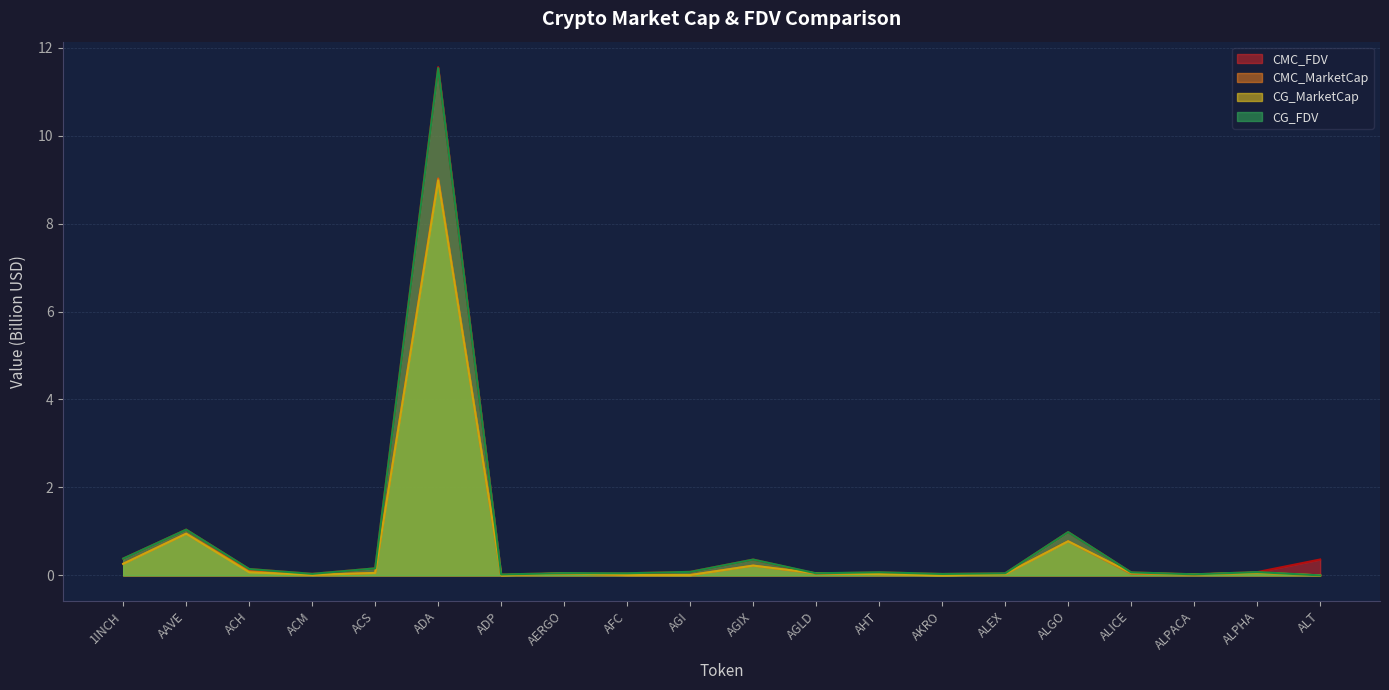

Is it true that CMC_MarketCap equals 0.1 at ACH?

False